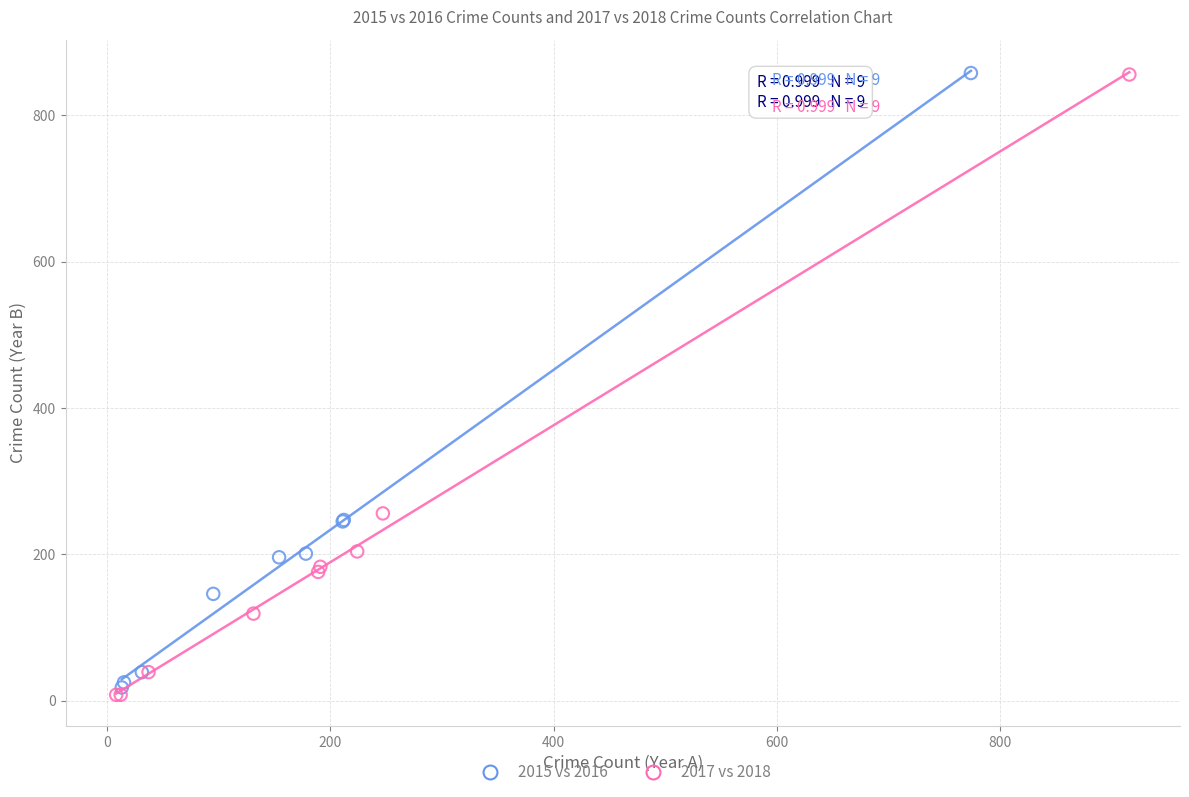

Which series has the widest spread of Y values?

2017 vs 2018